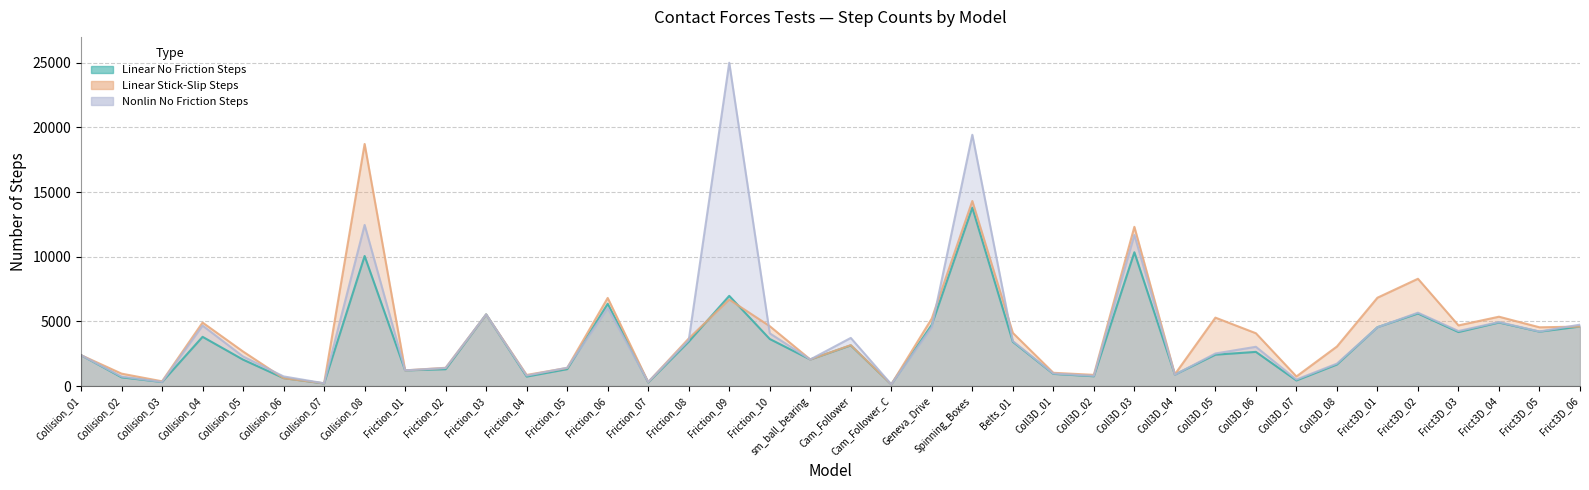

Is the value of Linear No Friction Steps at Collision_03 greater than the value of Linear Stick-Slip Steps at Friction_07?

Yes